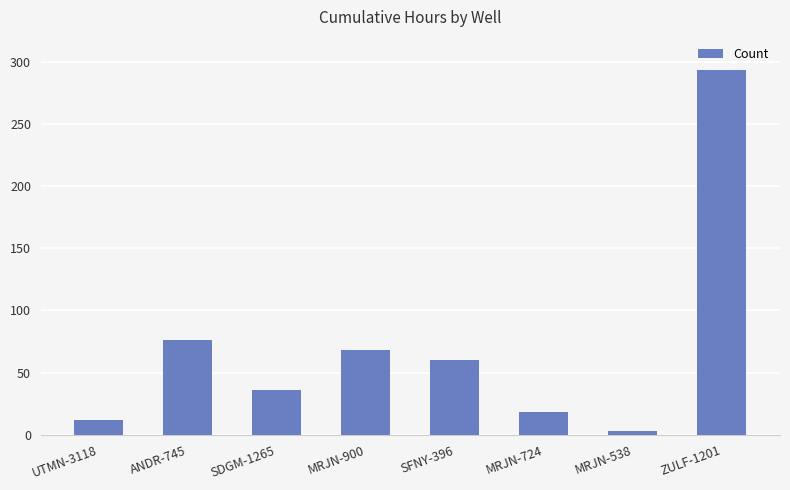

Count the number of categories in the chart.

8